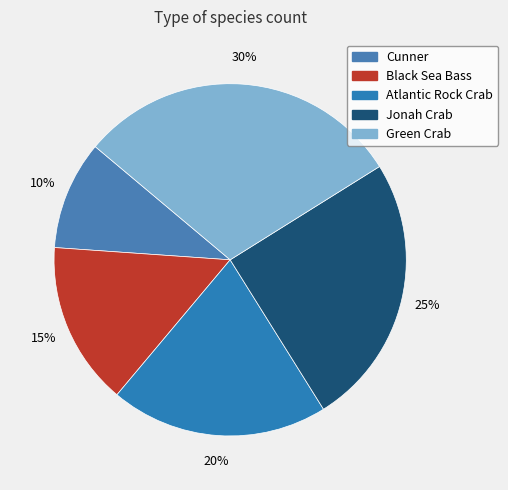

True or false: Cunner accounts for 10% of the total.

True